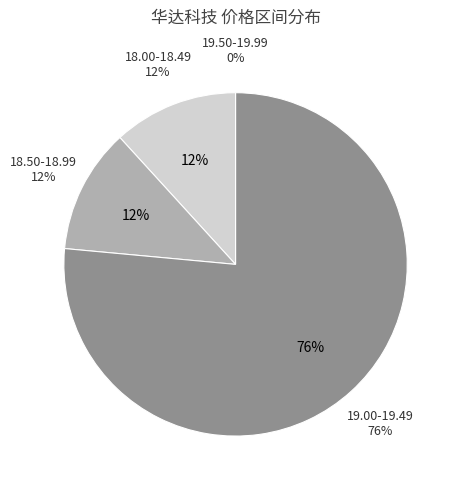

Is there a majority slice in this chart?

Yes